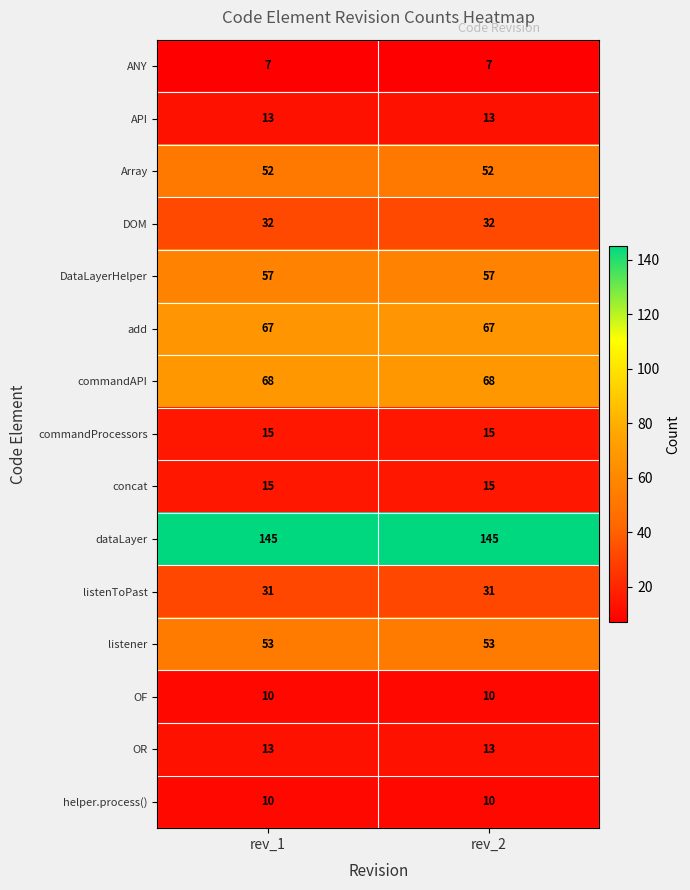

What is the approximate value of Array at rev_2?

52